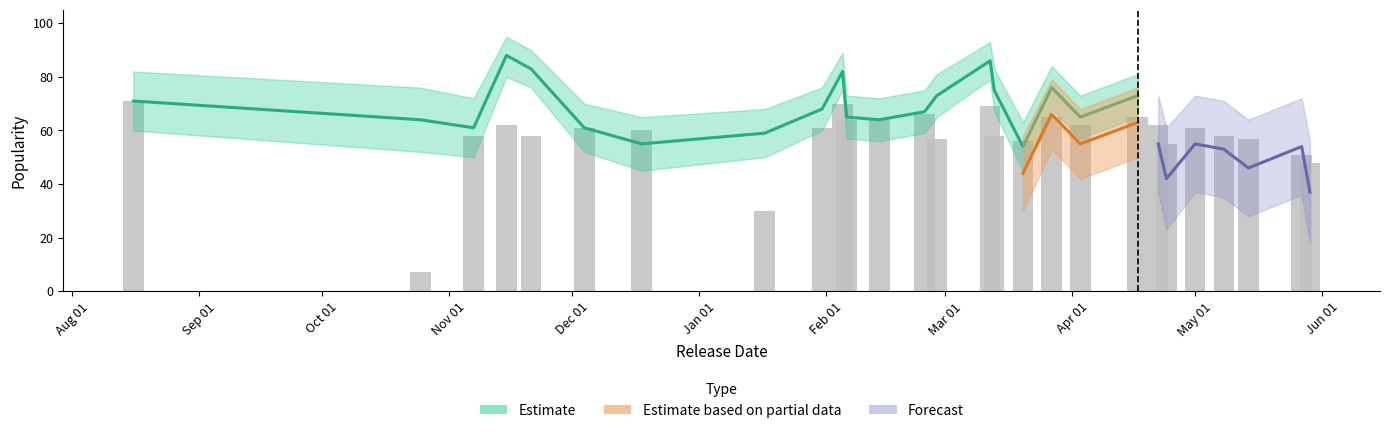

What is the change in value from 2020-02-05 to 2020-02-28?

-13